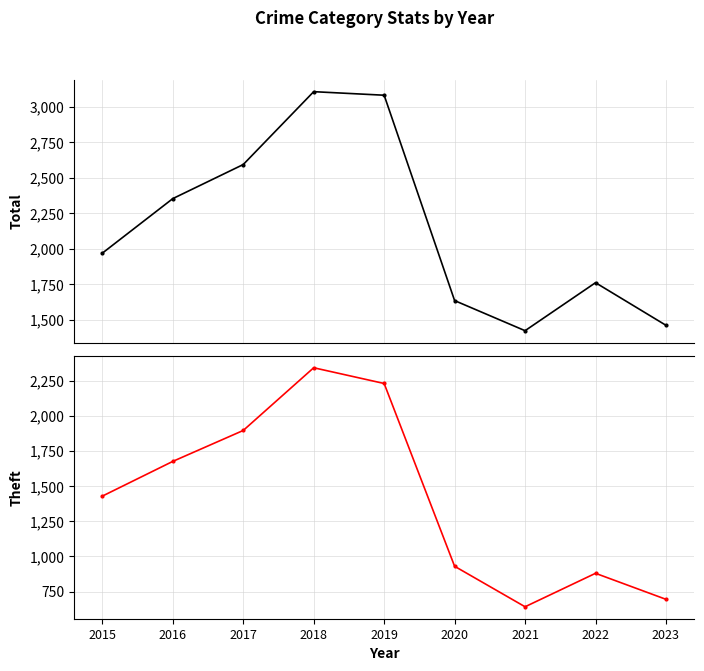

What is the difference between the Total values at 2017 and 2021?

1170